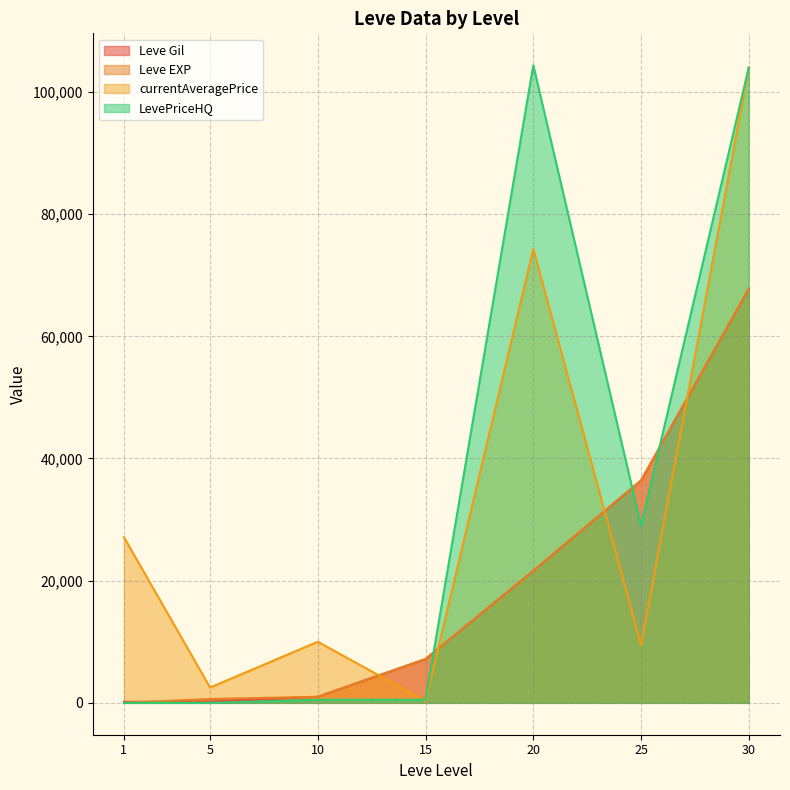

List the labels in order of currentAveragePrice value, smallest first.

15, 5, 25, 10, 1, 20, 30